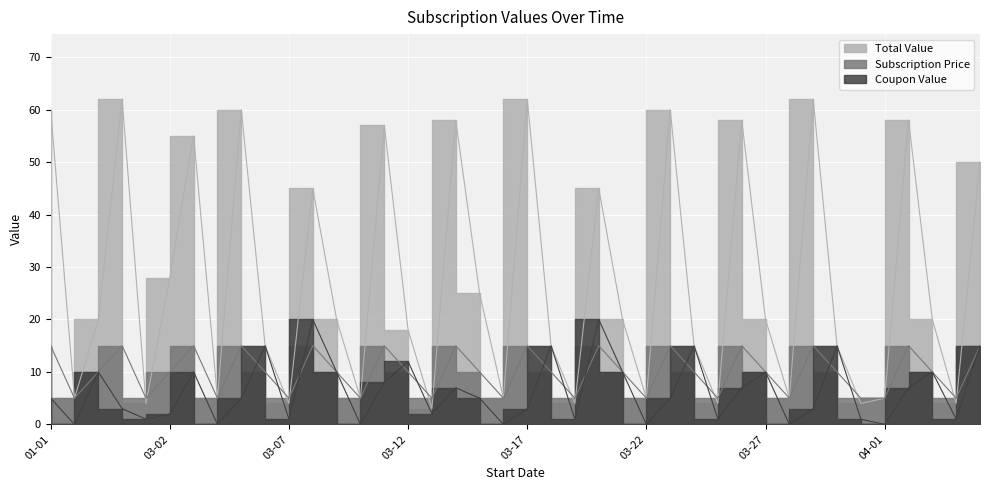

Which series has the widest spread of values?

Total Value